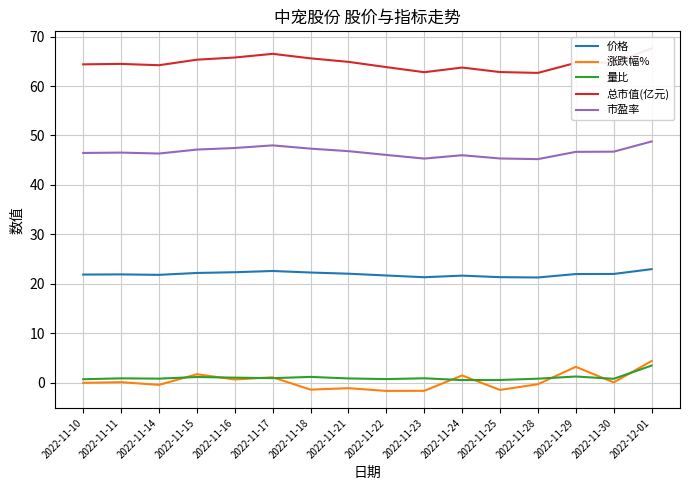

Where is 量比 nearest to the value 2?

2022-11-29